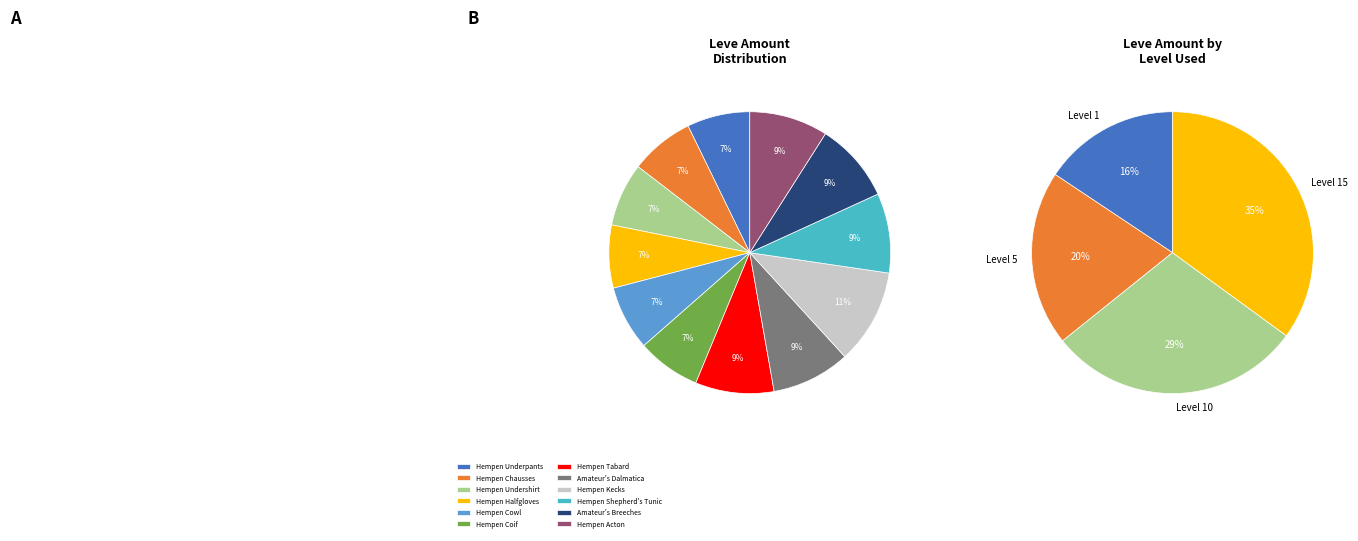

Does Cotton Scarf account for over 50% of the chart?

No